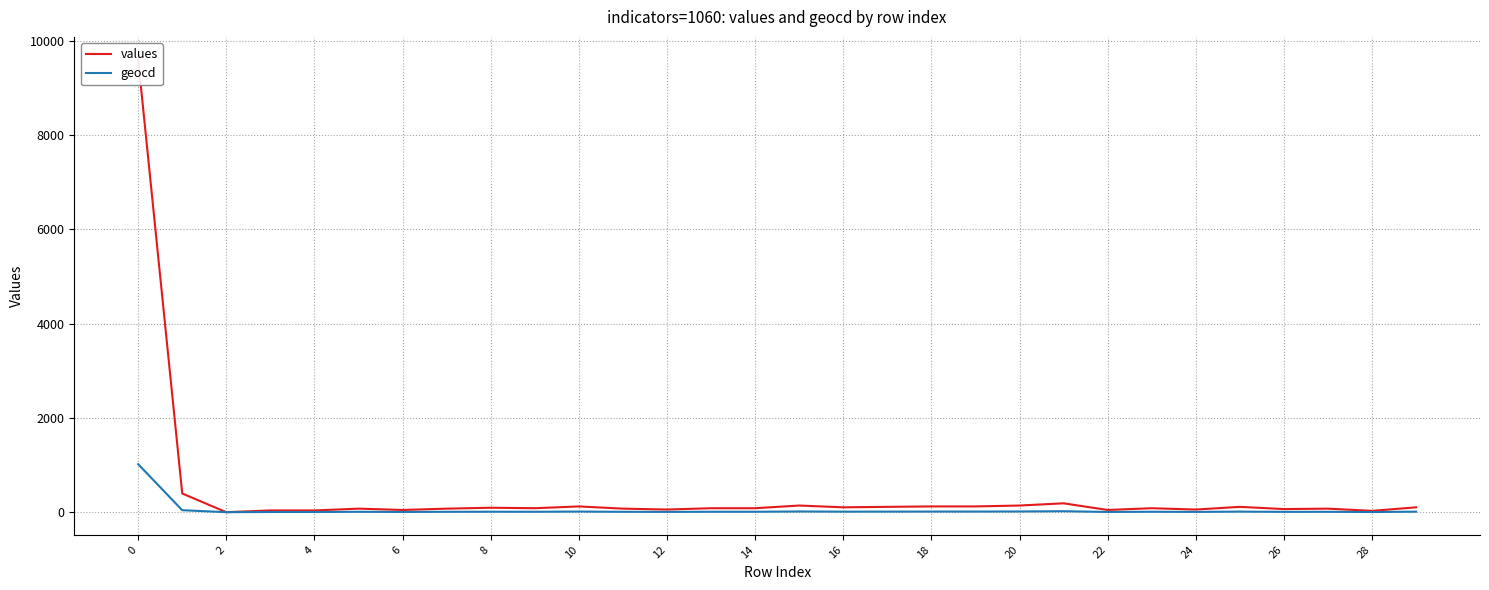

Is it true that values equals 120 at 14?

False